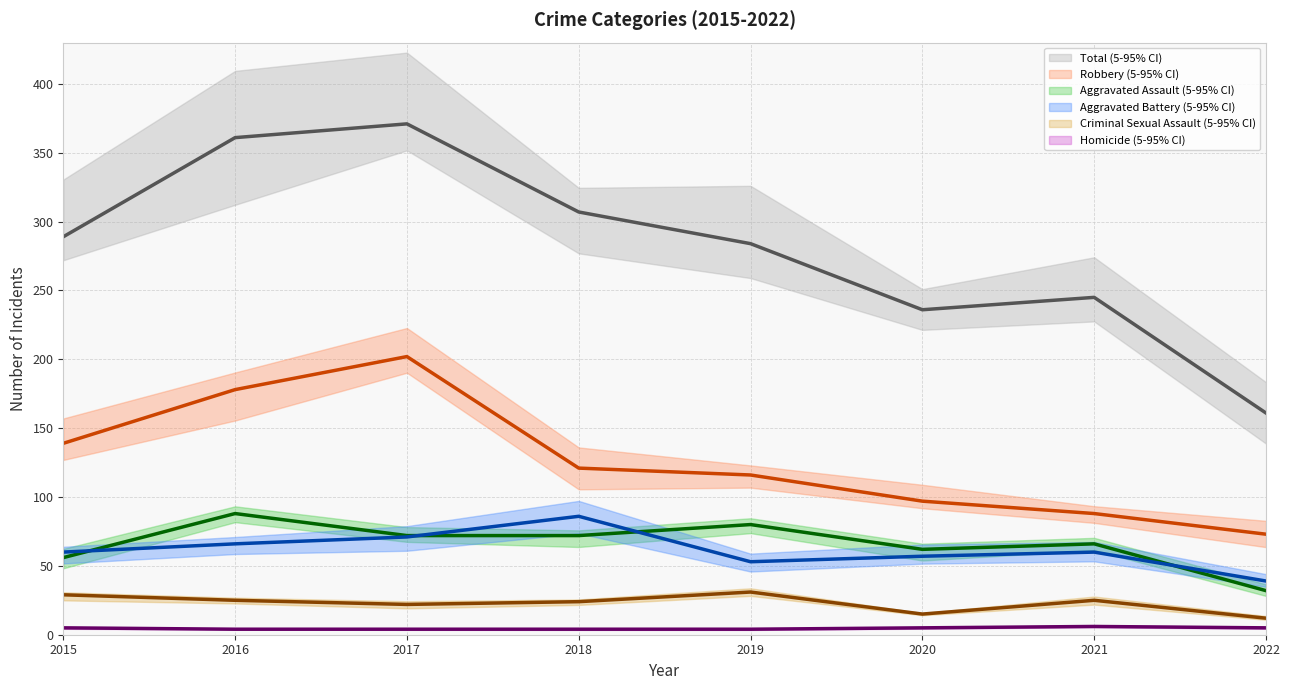

The Total series shows 104 at 2015. True or false?

False